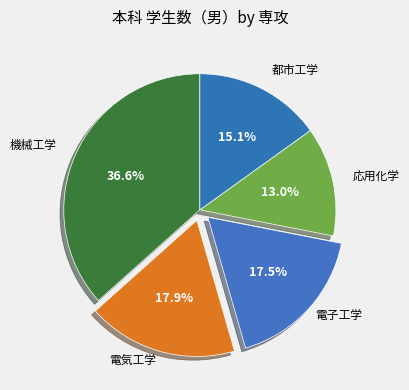

How many slices are in this pie chart?

5